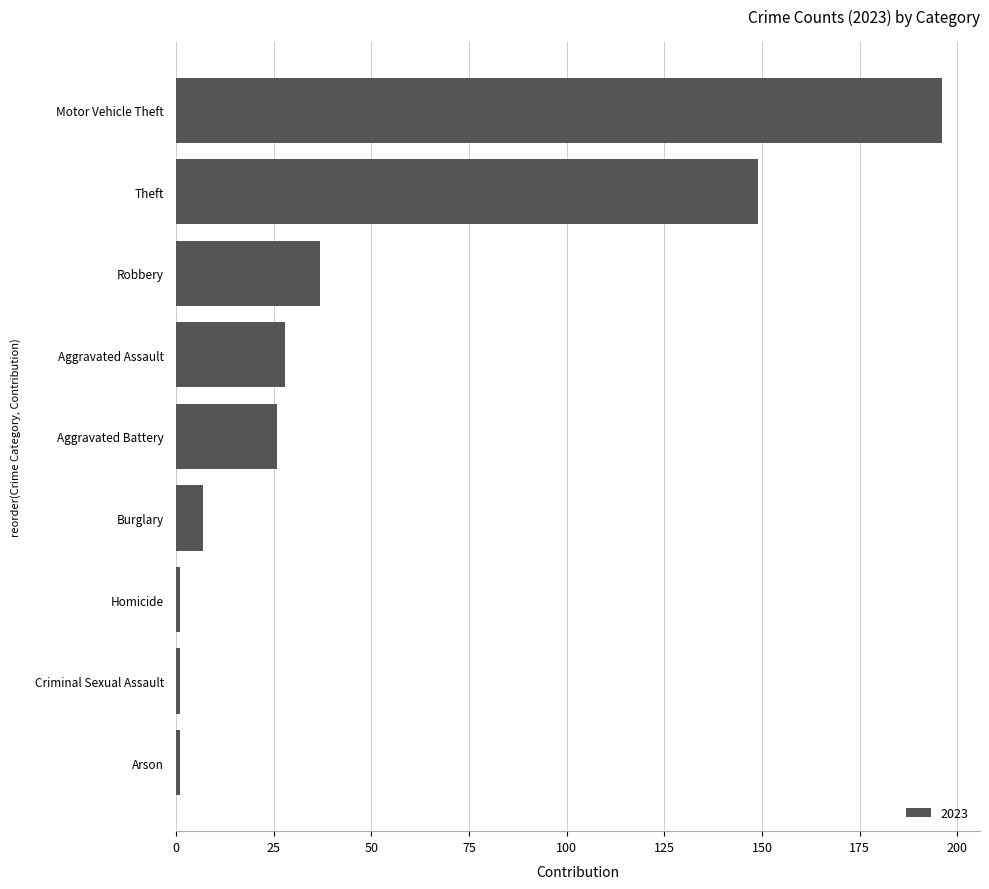

At which category does the chart reach its peak across all series?

Motor Vehicle Theft